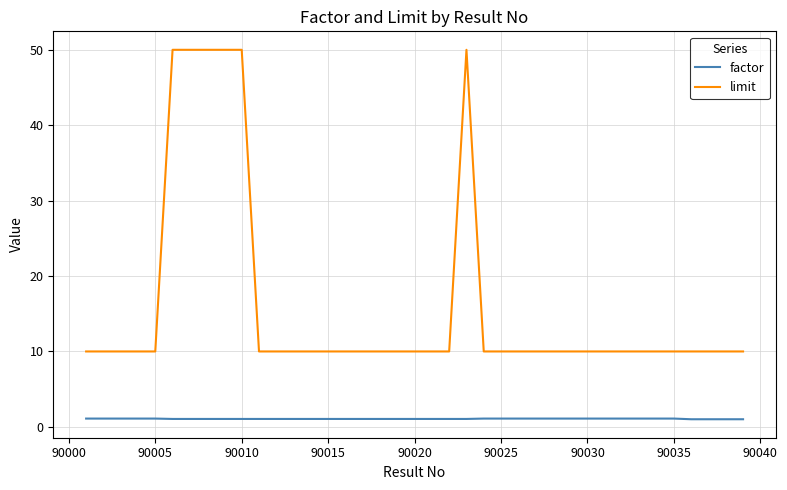

Rank the series by their average value, from highest to lowest.

limit, factor